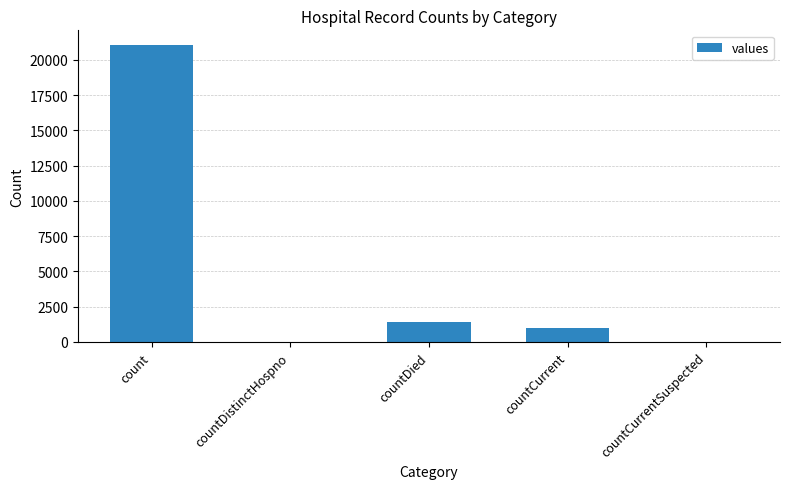

What is the greatest value displayed?

21050